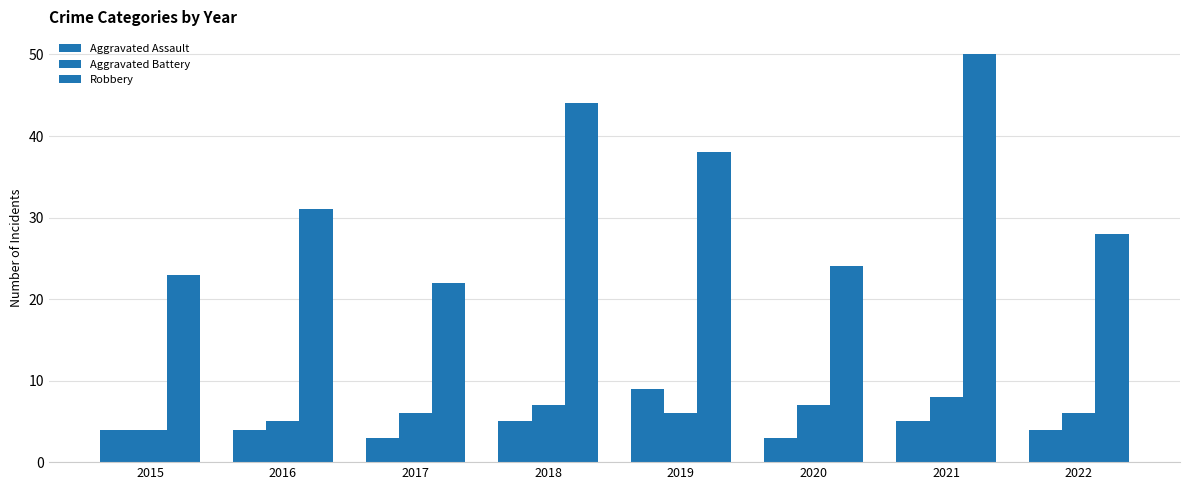

How many categories are shown in the chart?

8